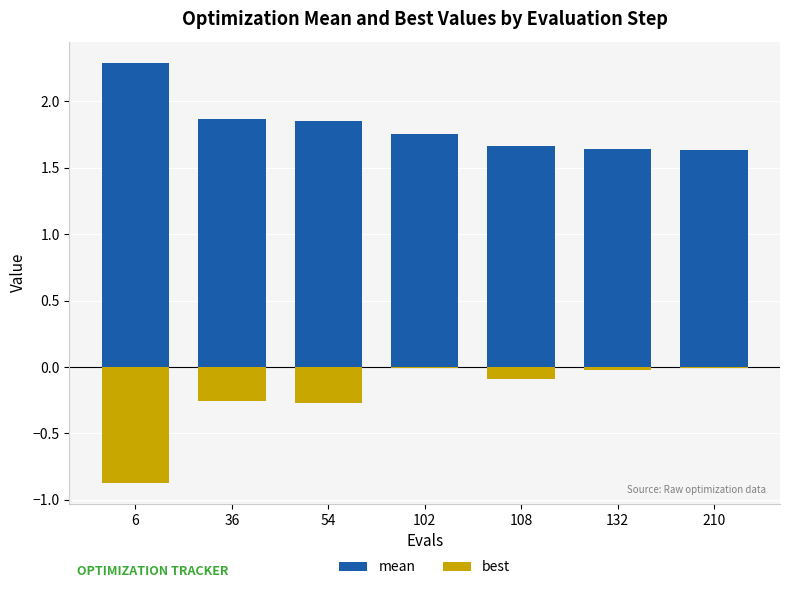

What is the minimum value shown in the chart?

-0.9